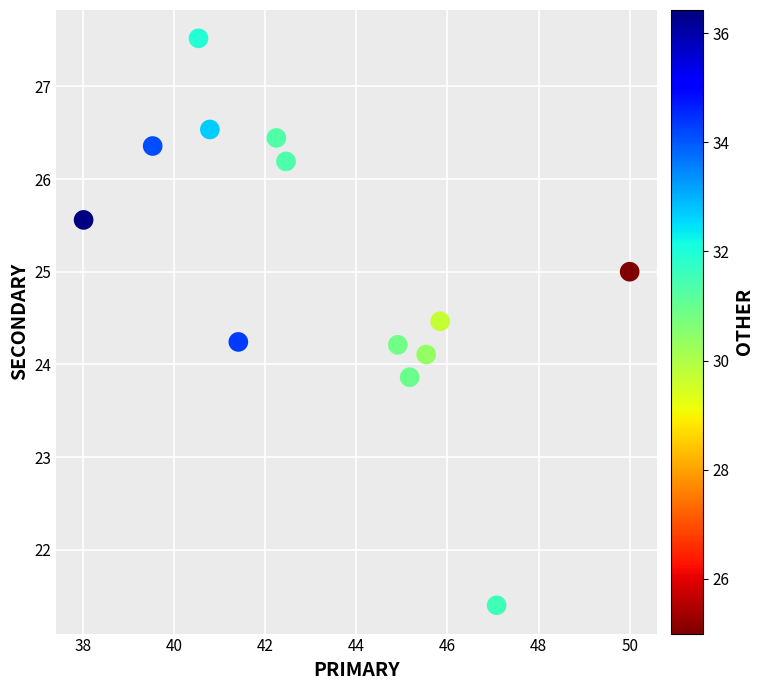

What is the range of Y values (max minus min)?

6.1